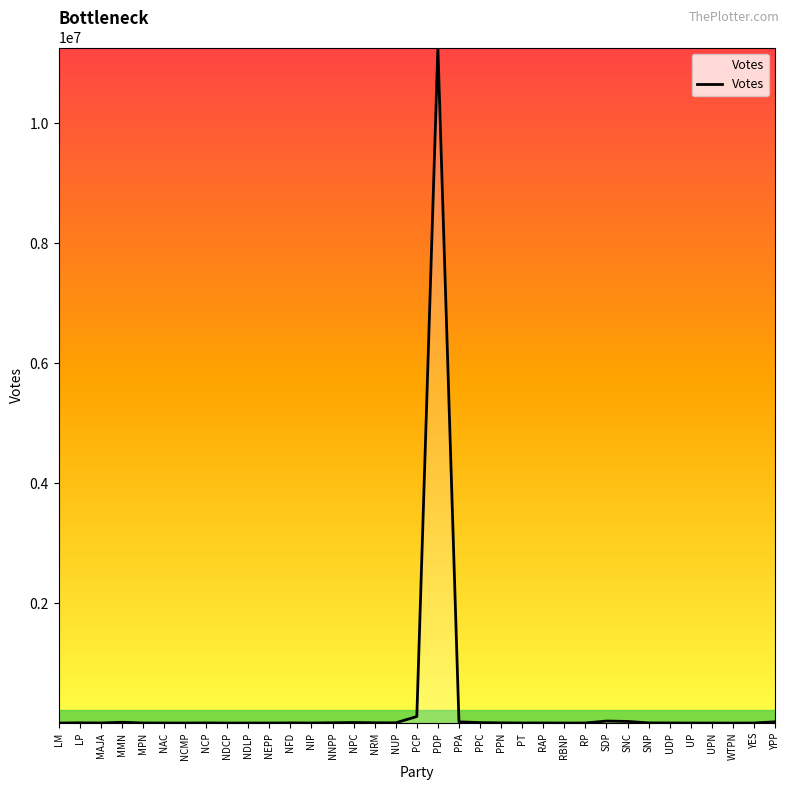

What is the sum of the values at MAJA and PDP?

11265629